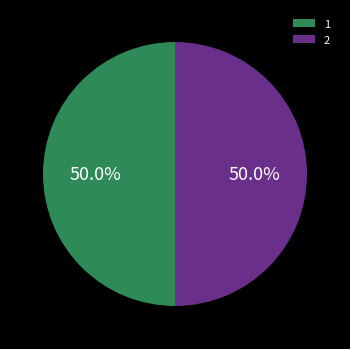

The 1 slice represents 41% of the pie. True or false?

False